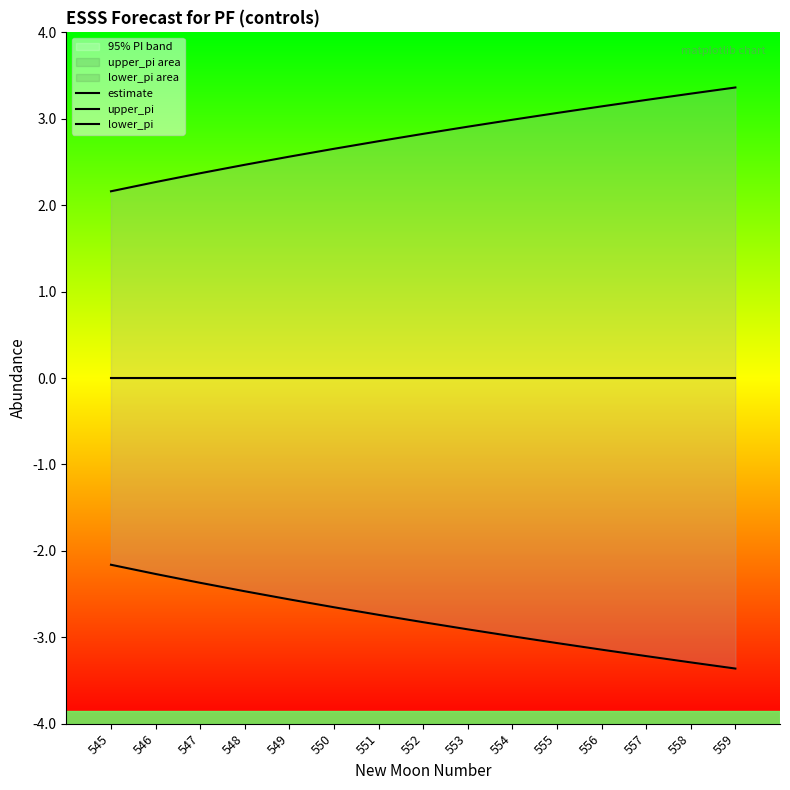

Does the chart display data point markers on the line(s)?

No